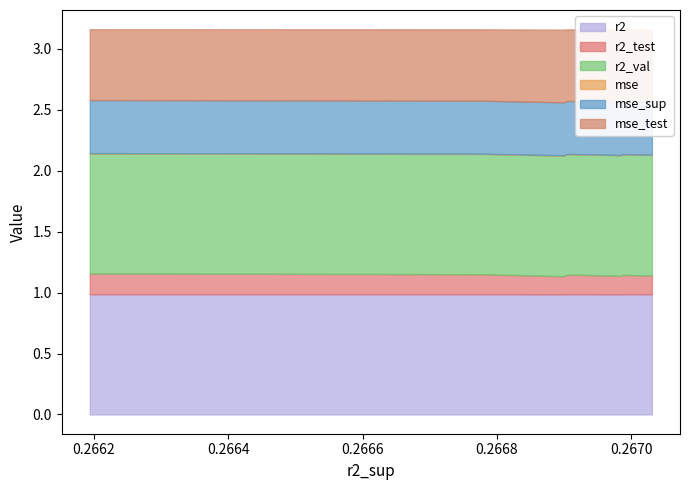

Does the chart have visible grid lines?

No